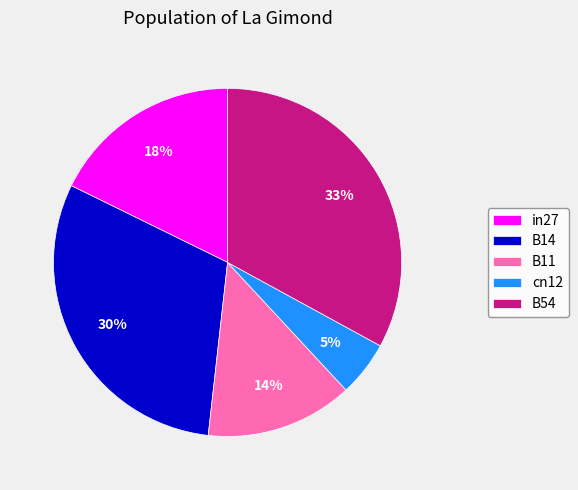

Which category has the smallest portion of the pie?

cn12